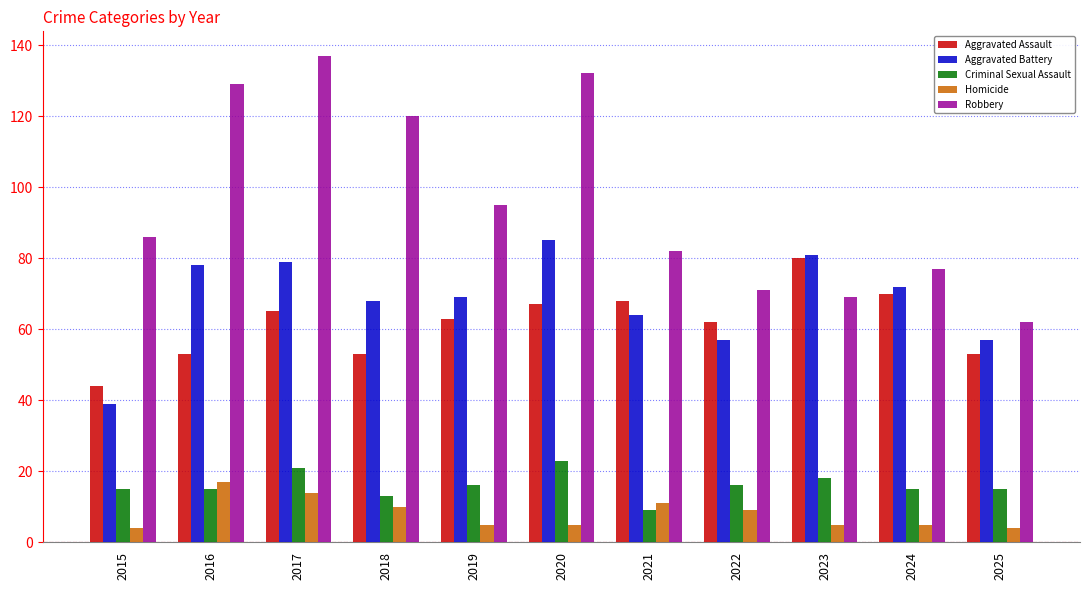

Reading left to right, transcribe all the data shown in this chart.

Aggravated Assault: 44	53	65	53	63	67	68	62	80	70	53
Aggravated Battery: 39	78	79	68	69	85	64	57	81	72	57
Criminal Sexual Assault: 15	15	21	13	16	23	9	16	18	15	15
Homicide: 4	17	14	10	5	5	11	9	5	5	4
Robbery: 86	129	137	120	95	132	82	71	69	77	62